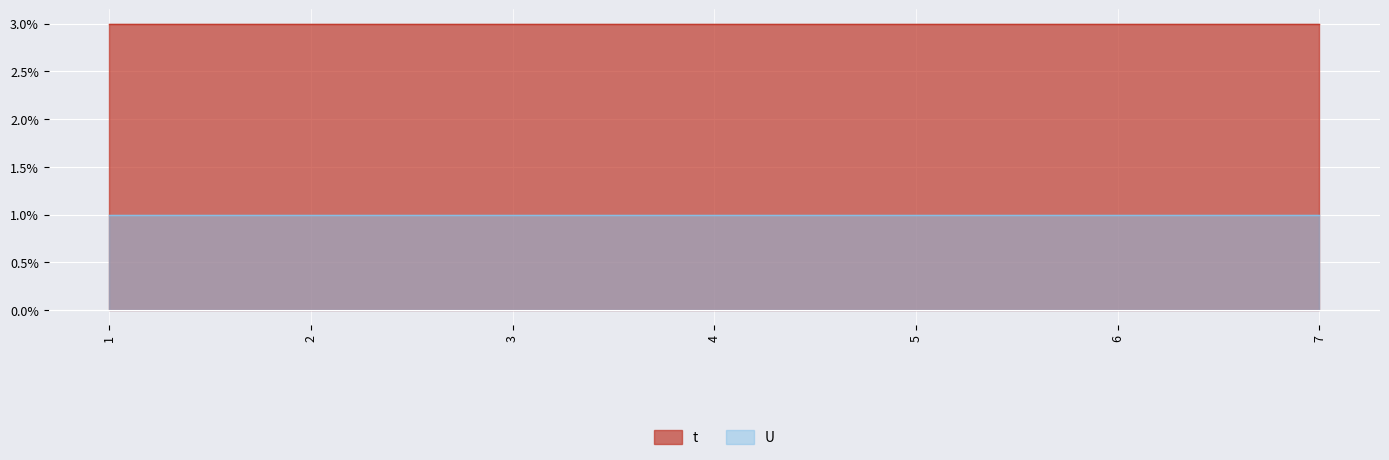

What is the sum of all t values?

21